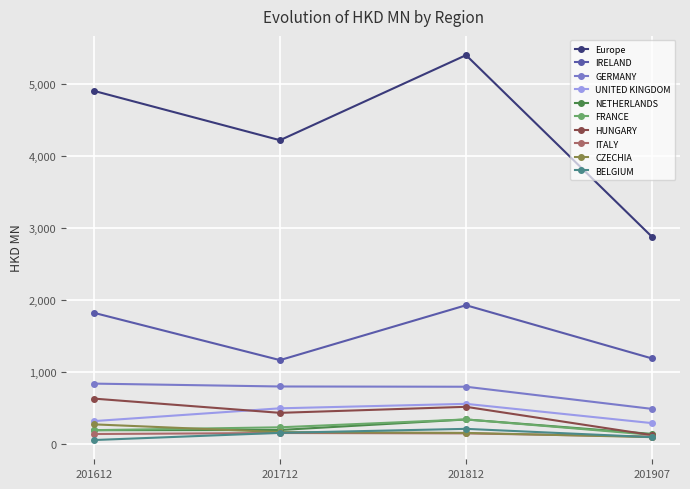

What is the minimum value for UNITED KINGDOM?

286.1